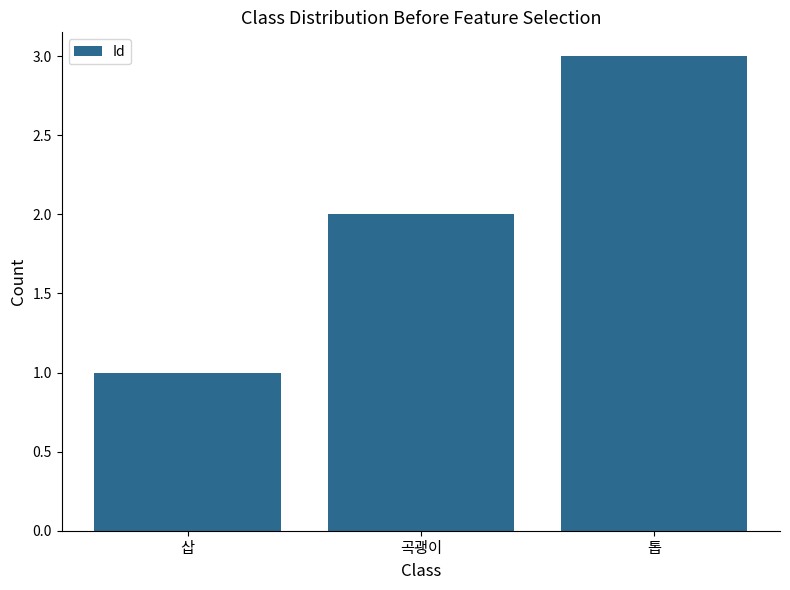

What is the difference between the maximum and second lowest values?

1